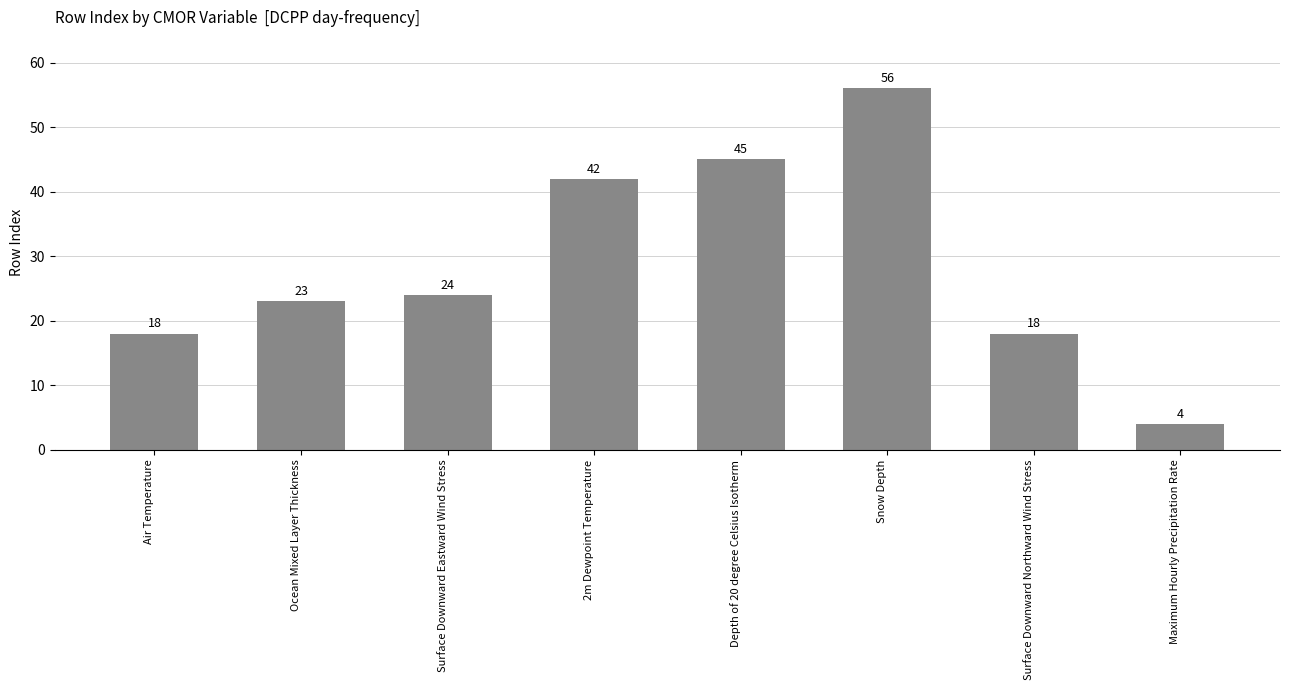

What is the value of the 3rd bar from the left?

24